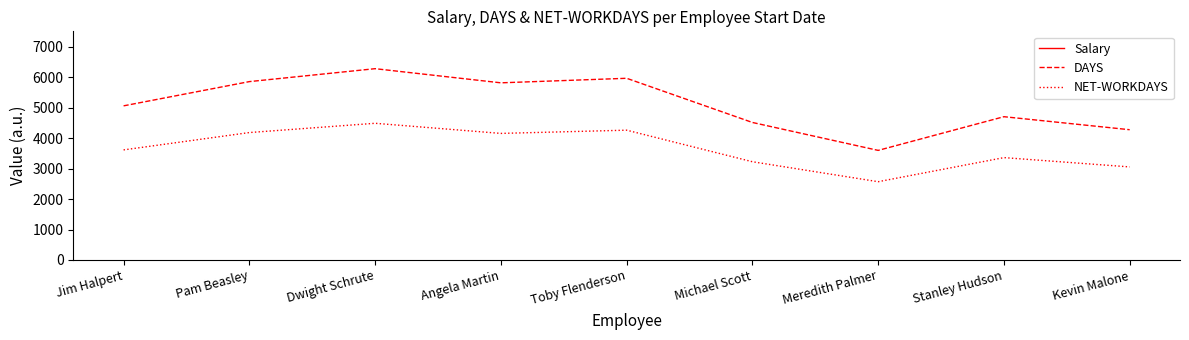

At which category is the sum across all series the highest?

Dwight Schrute